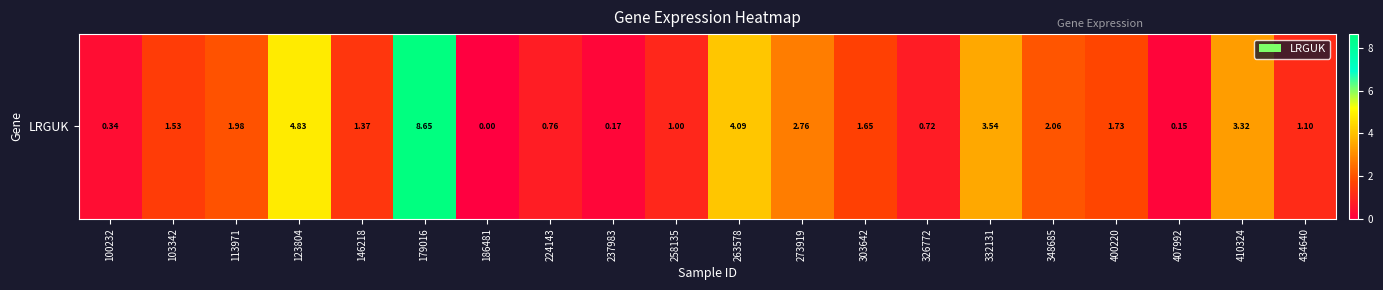

Reading left to right, extract all data points from this chart.

0.3	1.5	2.0	4.8	1.4	8.7	0.0	0.8	0.2	1.0	4.1	2.8	1.6	0.7	3.5	2.1	1.7	0.1	3.3	1.1